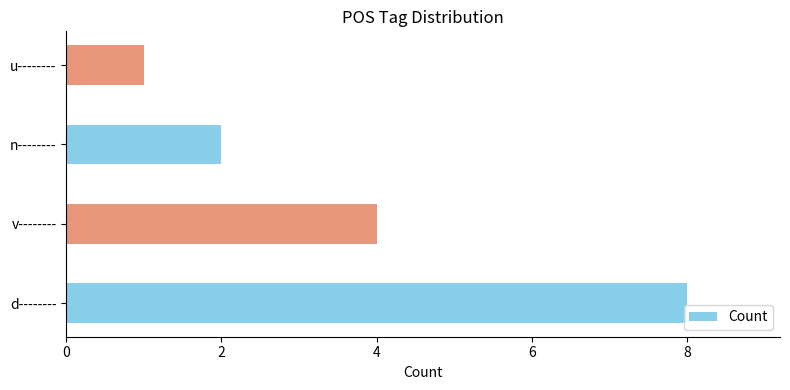

Count the number of categories in the chart.

4